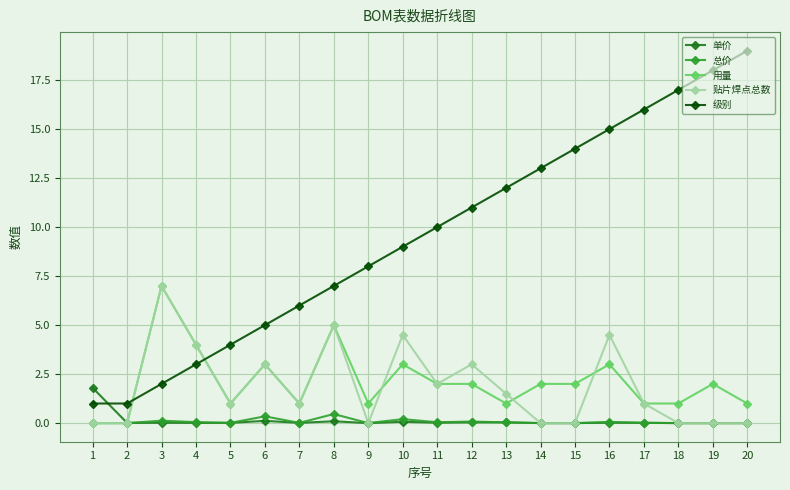

How many times do 单价 and 级别 cross each other?

1